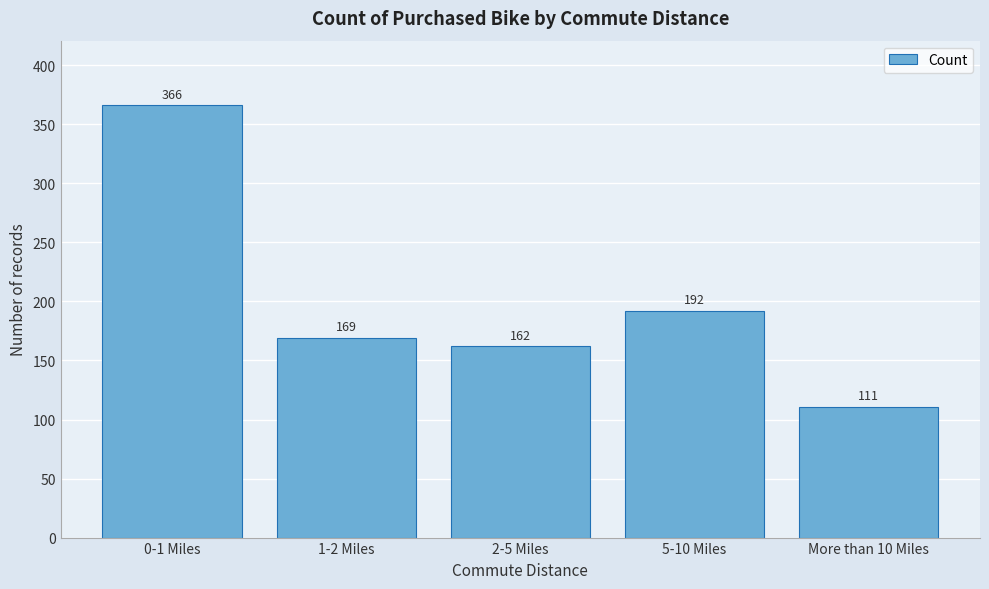

Reading left to right, transcribe all the data shown in this chart.

0-1 Miles=366	1-2 Miles=169	2-5 Miles=162	5-10 Miles=192	More than 10 Miles=111